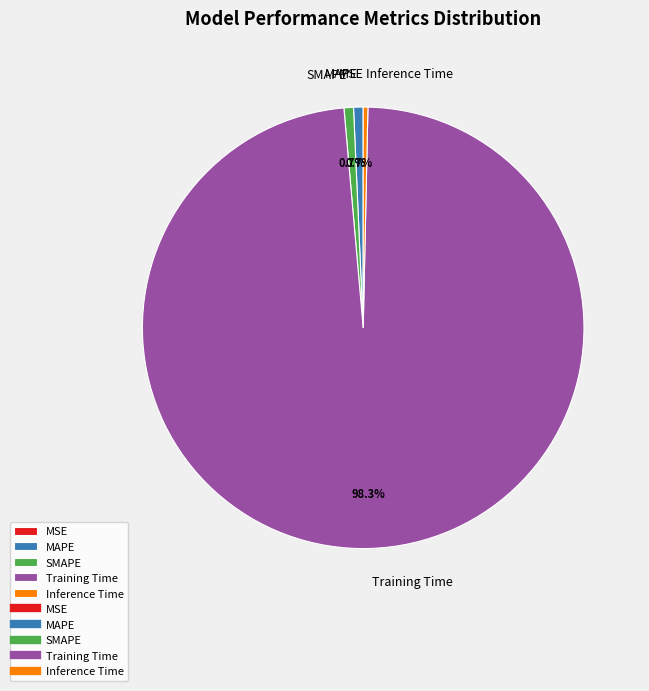

How much of the chart is everything except MAPE?

99.3%